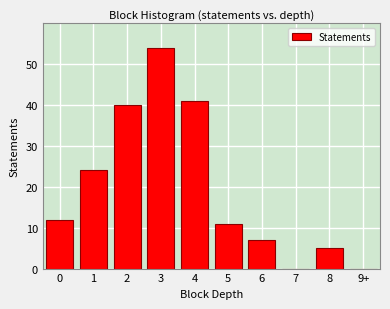

Reading left to right, list all the values displayed in this chart.

0=12	1=24	2=40	3=54	4=41	5=11	6=7	7=0	8=5	9+=0